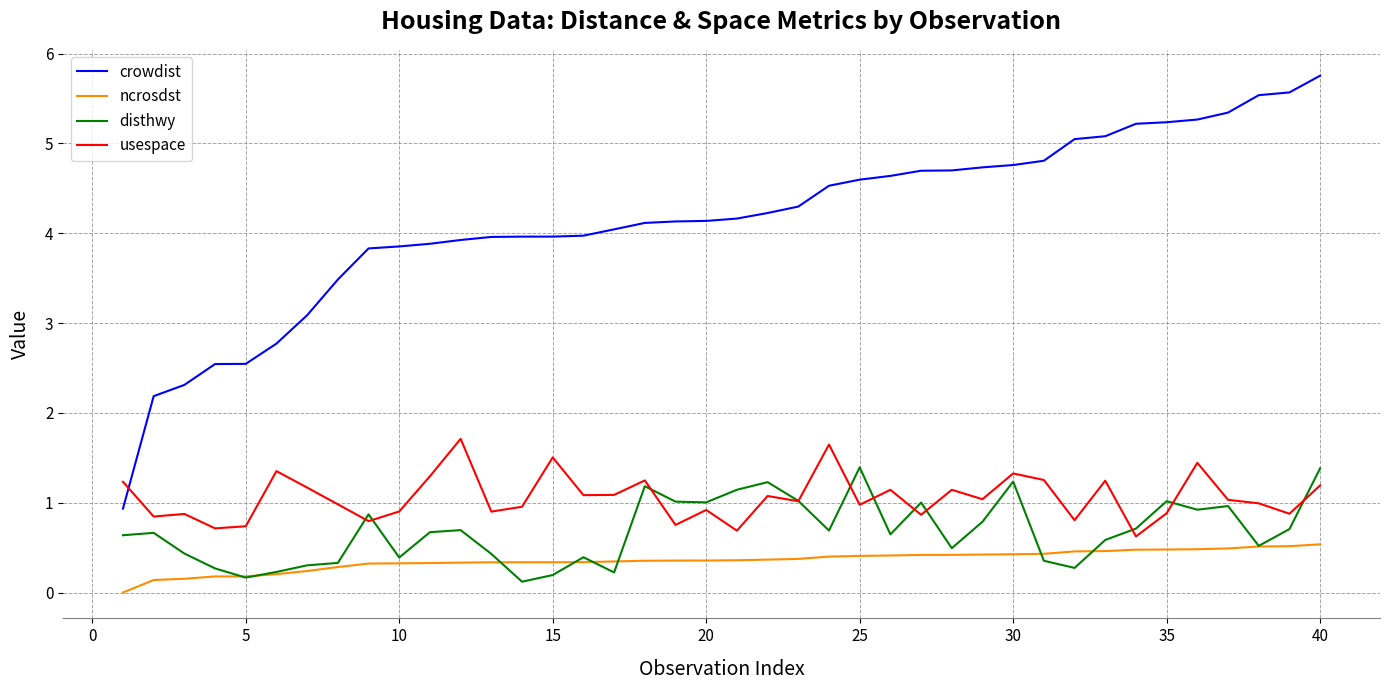

Is this an area chart (filled region under the line)?

No